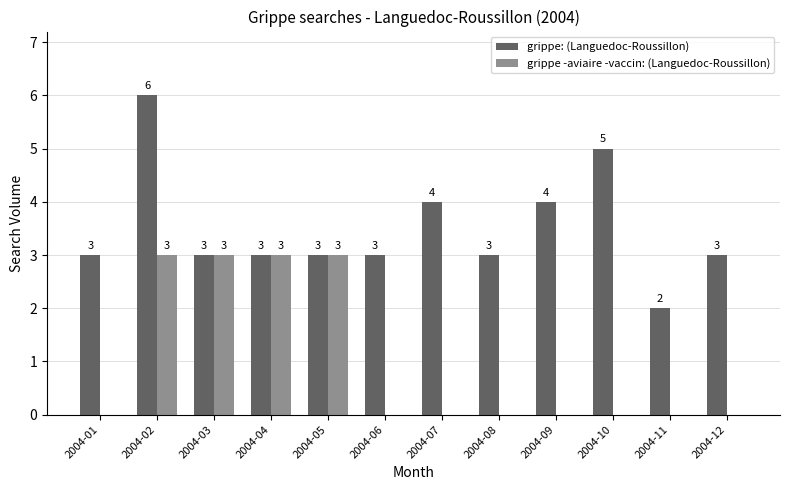

Is the value of grippe: (Languedoc-Roussillon) at 2004-08 greater than the value of grippe -aviaire -vaccin: (Languedoc-Roussillon) at 2004-11?

Yes